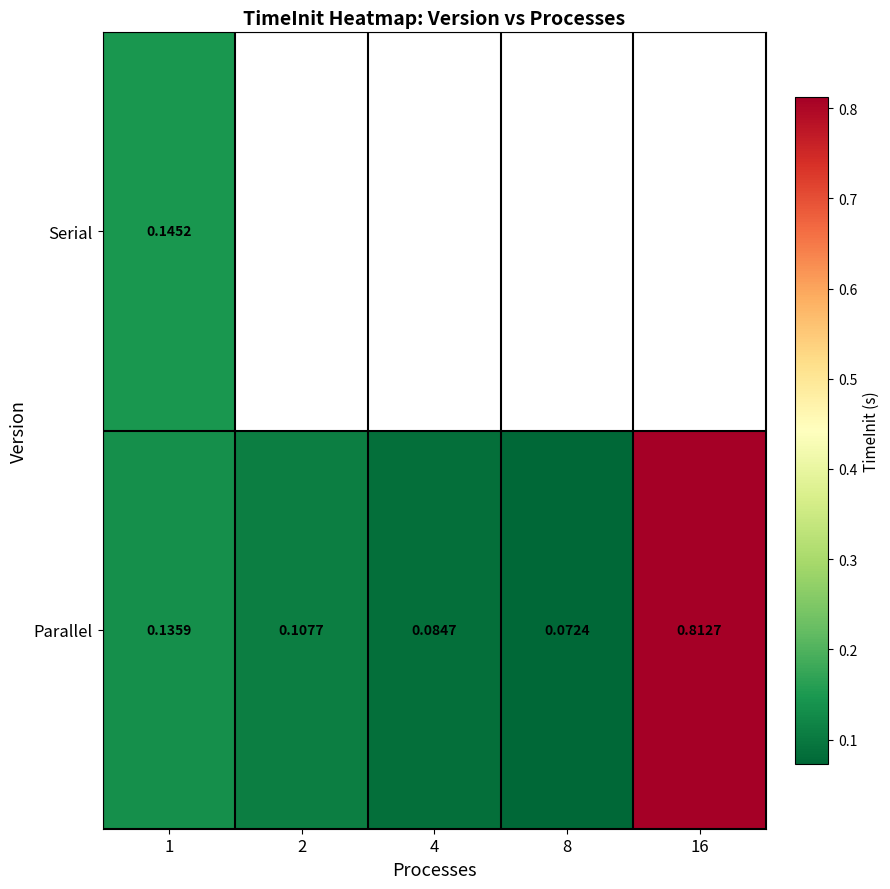

At which label is Serial closest to 0?

1